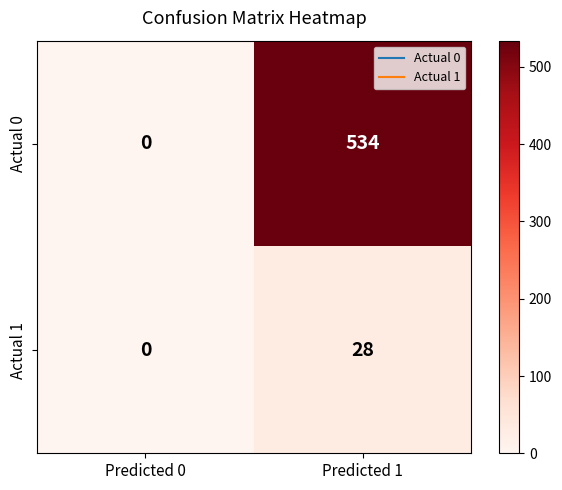

At Predicted 1, list the series in order from smallest to largest.

Actual 1, Actual 0